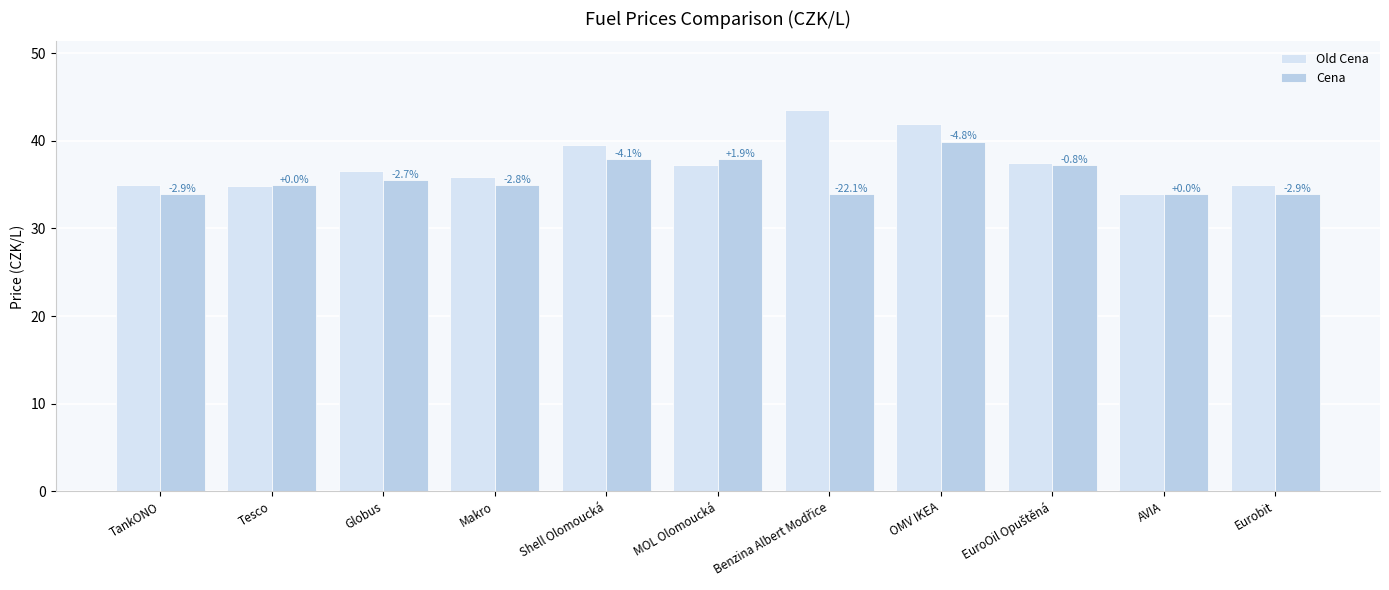

Between Globus and OMV IKEA, which series saw the biggest shift?

Old Cena